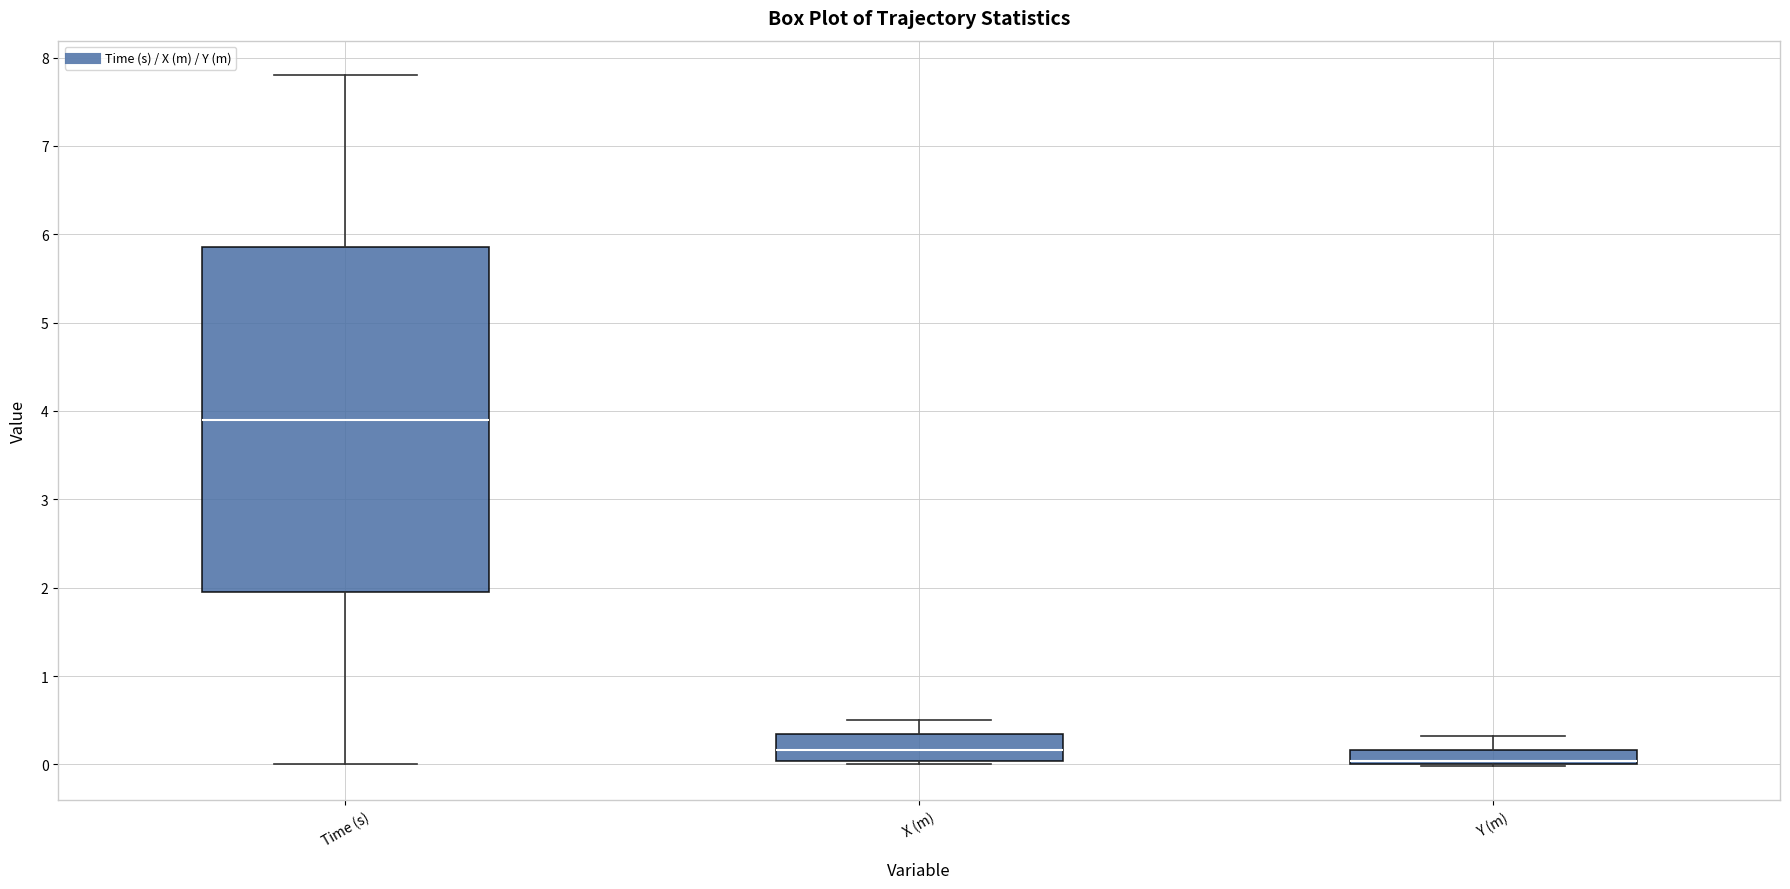

Which box's median line is the lowest?

Y (m)